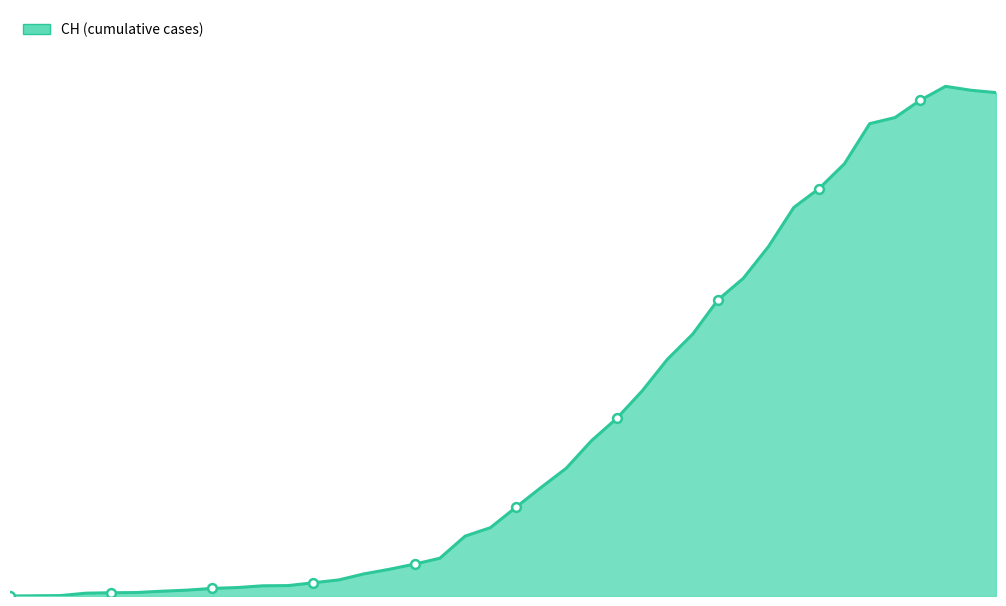

Is this an area chart (filled region under the line)?

Yes